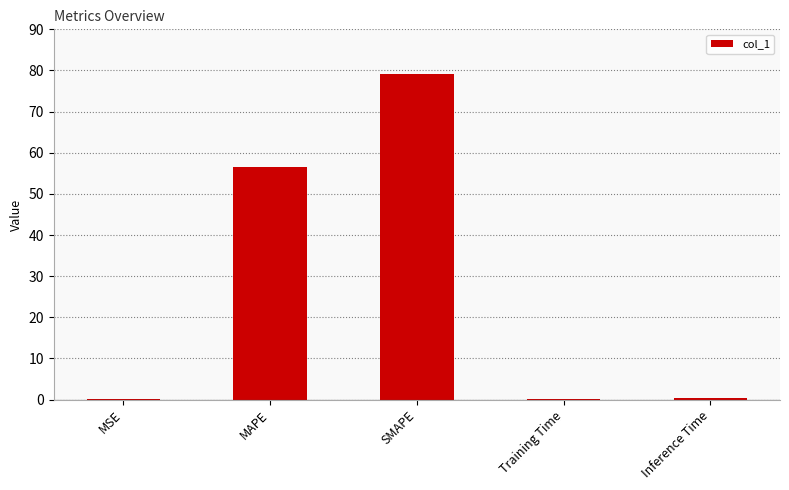

Which label corresponds to the largest value in the chart?

SMAPE